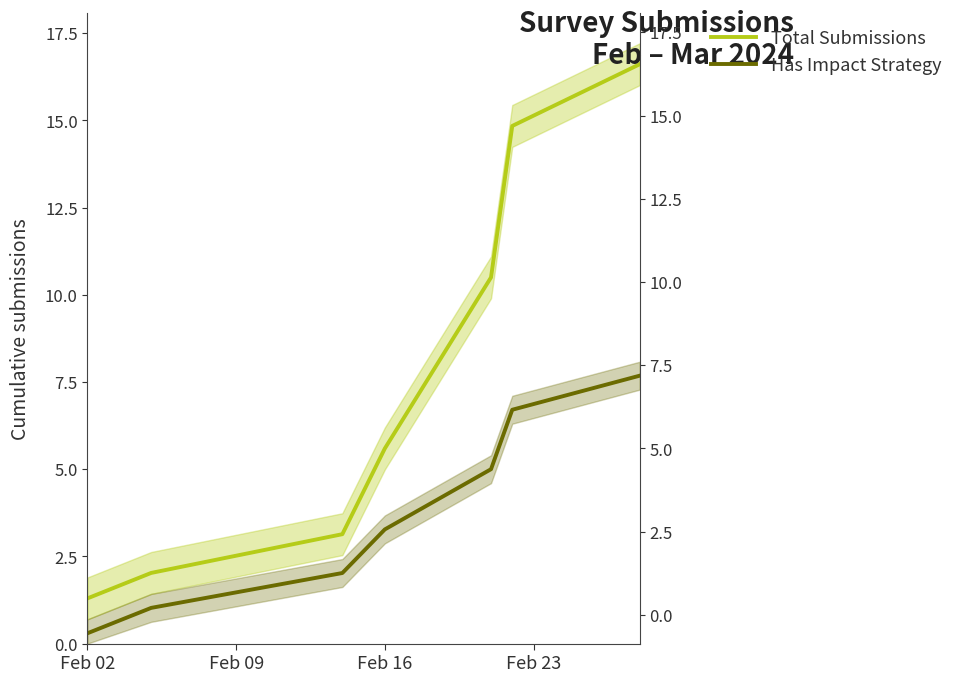

True or false: Has Impact Strategy and Total Submissions intersect in this chart.

False